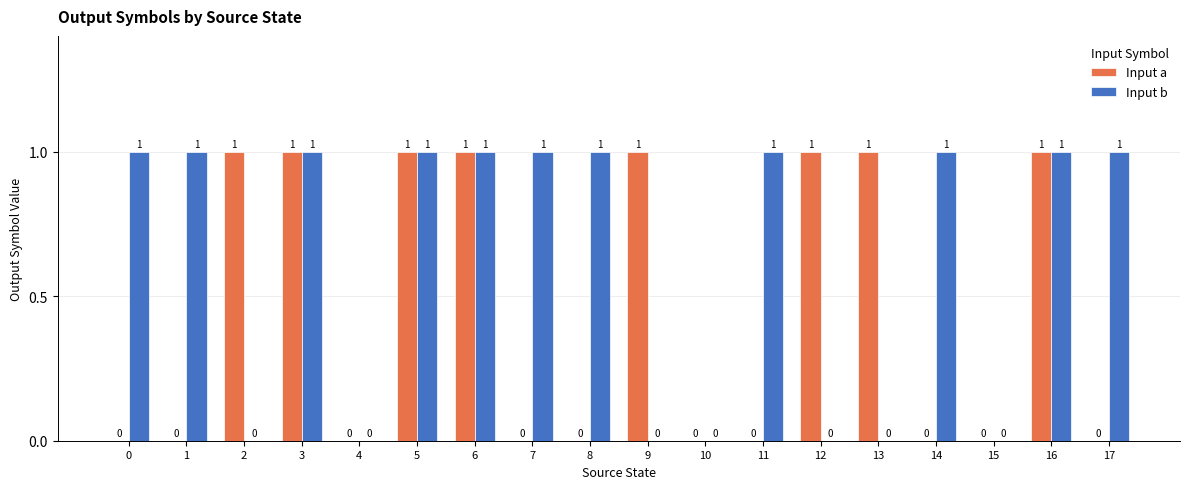

How many Input b values are between 0 and 1?

18